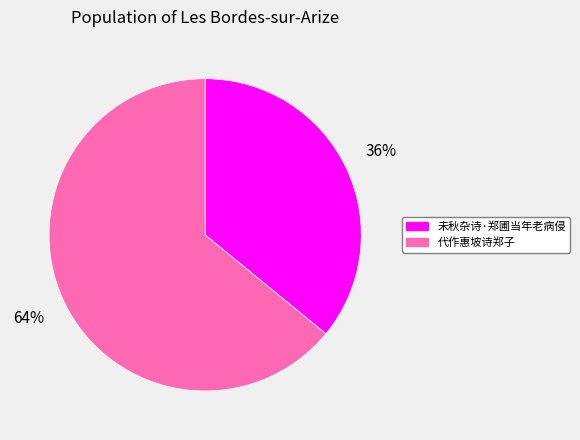

To the nearest percent, what is the average slice percentage?

50%